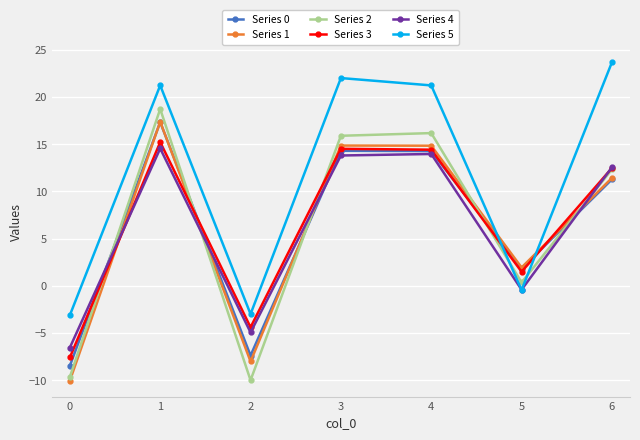

What is the smallest value displayed?

-10.0